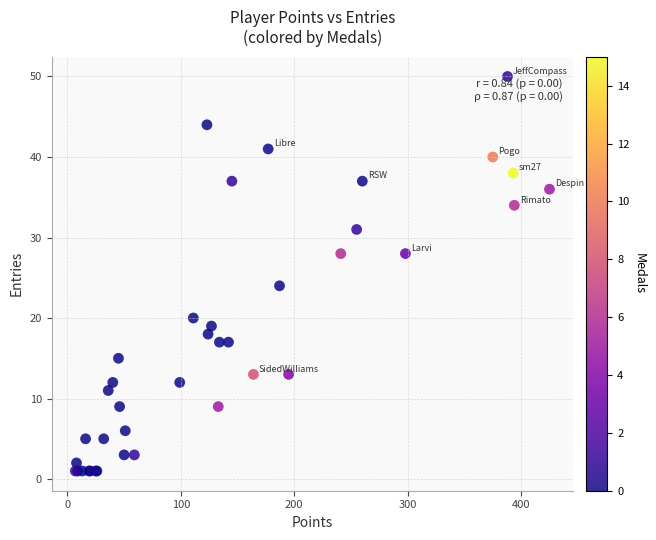

What Y value in the scatter plot is closest to 25?

24